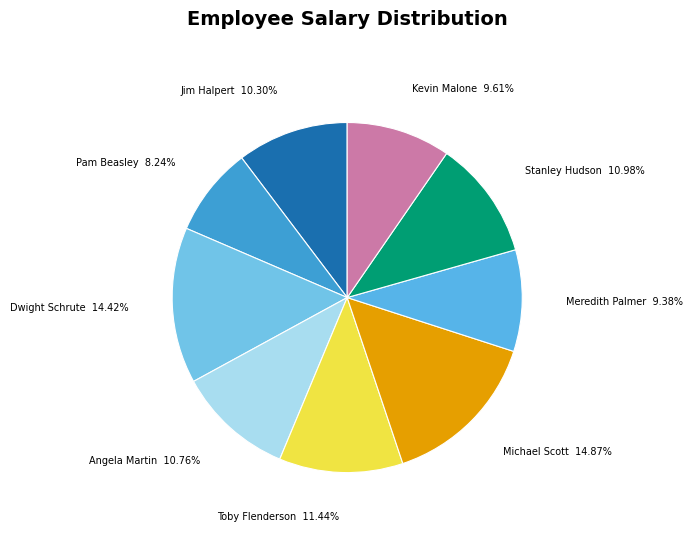

True or false: Dwight Schrute accounts for 14% of the total.

True